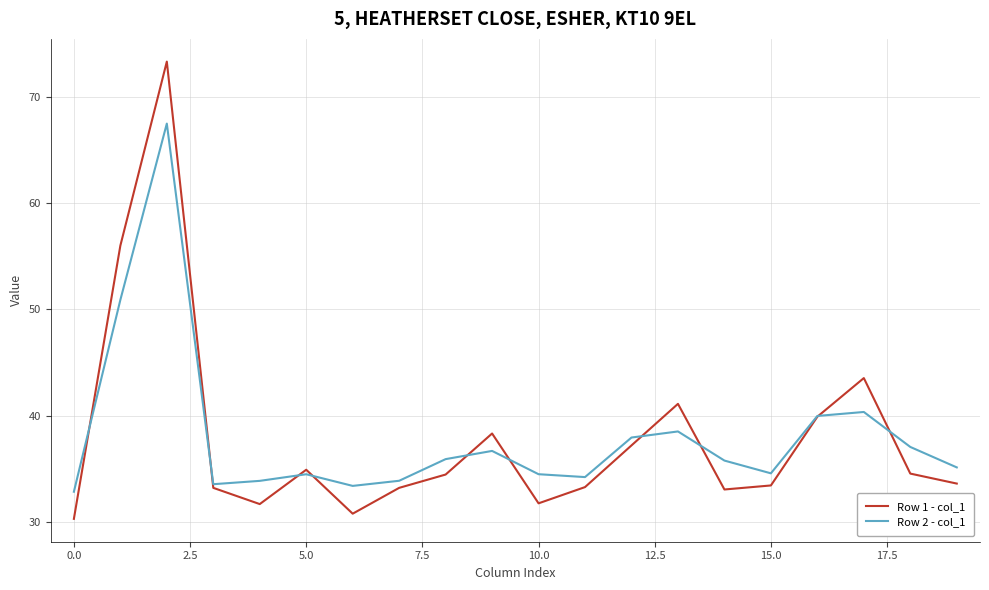

List the series in order of their peak value, highest first.

Row 1 - col_1, Row 2 - col_1